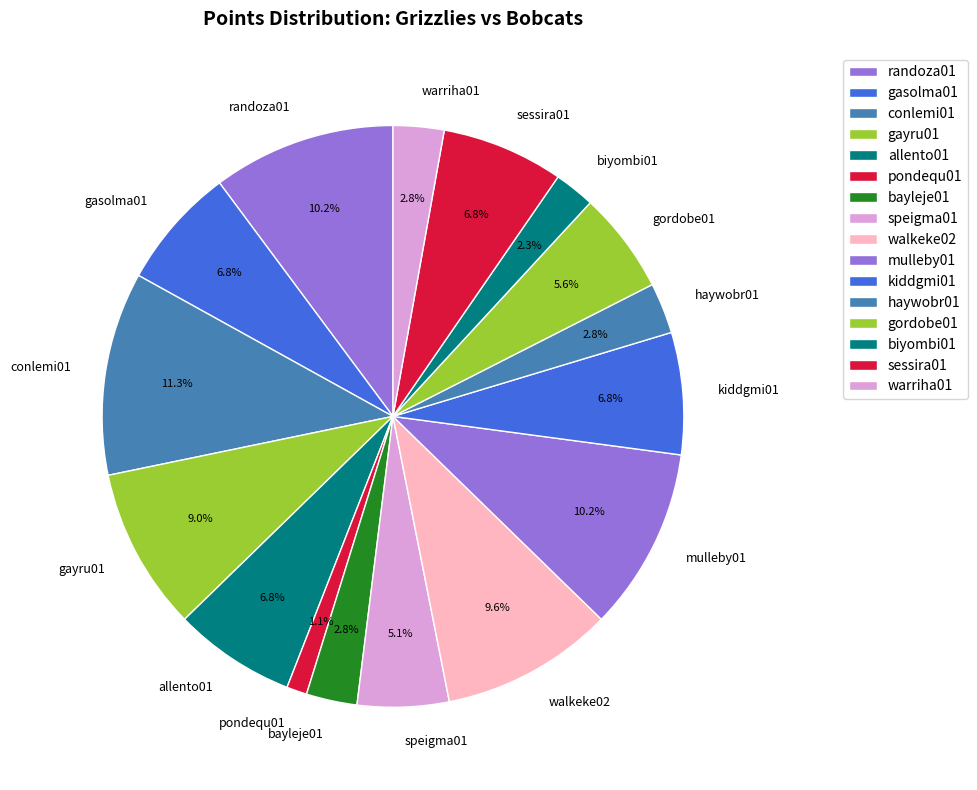

Which has a higher value, gordobe01 or allento01?

allento01